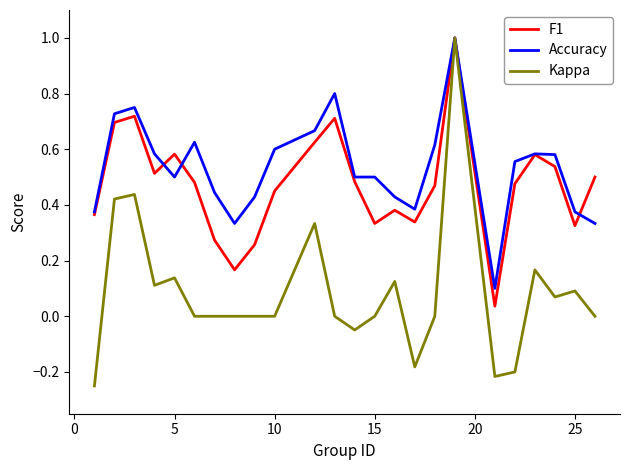

Does the chart display data point markers on the line(s)?

No